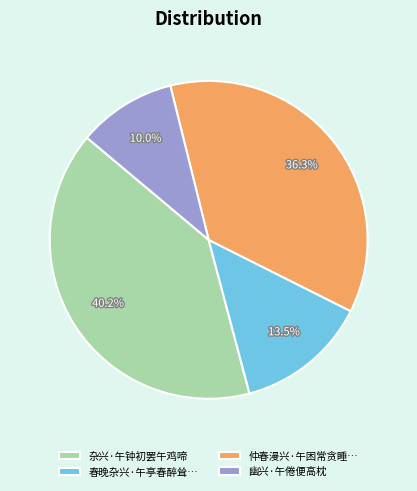

How much of the chart is everything except 幽兴·午倦便高枕?

90.0%